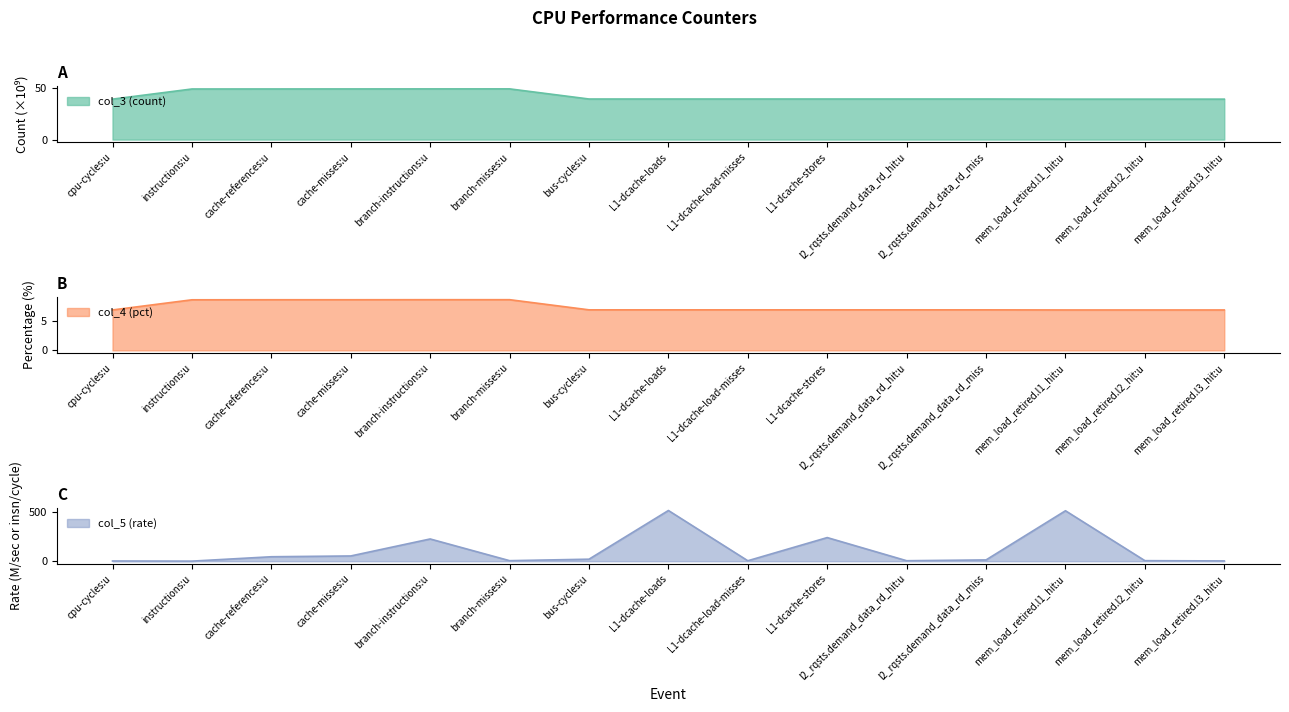

How many lines are shown in the chart?

3